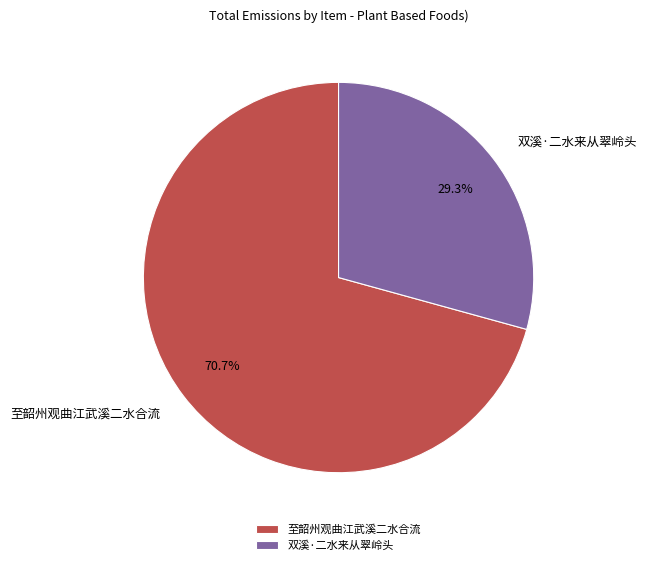

Rank the categories by value from highest to lowest.

至韶州观曲江武溪二水合流, 双溪·二水来从翠岭头